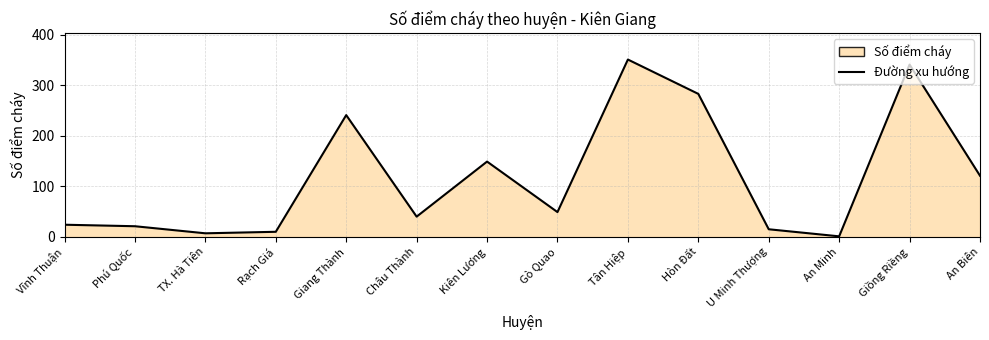

What is the maximum value shown in the chart?

351